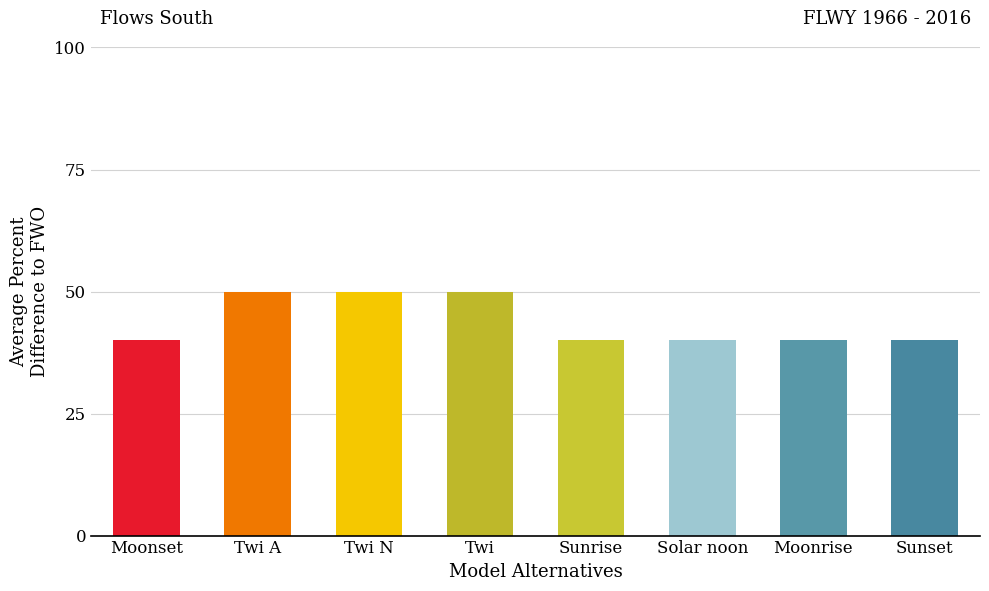

Reading left to right, what are all the values shown in this chart?

40	50	50	50	40	40	40	40